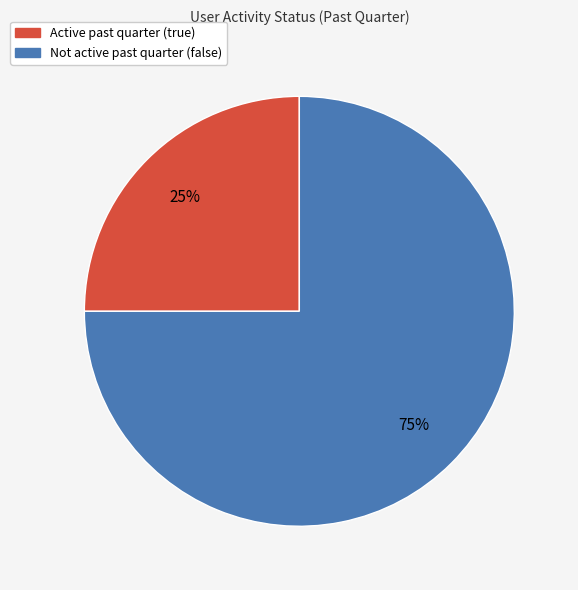

Combined, do Active past quarter (true) and Not active past quarter (false) account for over 50%?

Yes